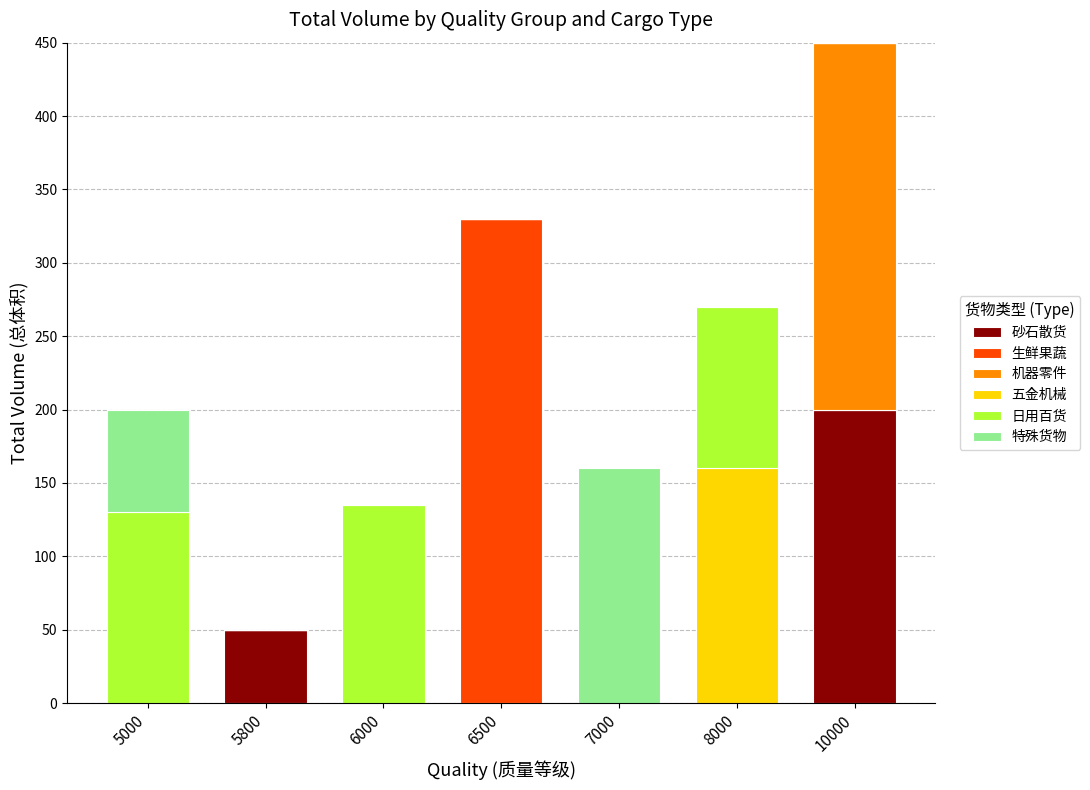

Is it true that 砂石散货 equals 0 at 8000?

True